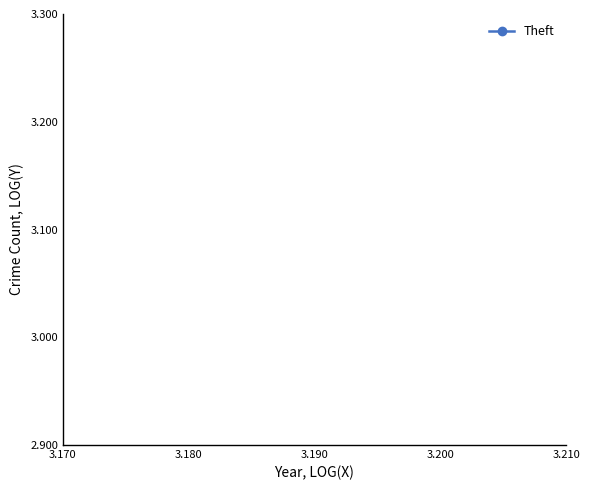

How many interior local valleys (lower than both neighbors) does the data have?

1